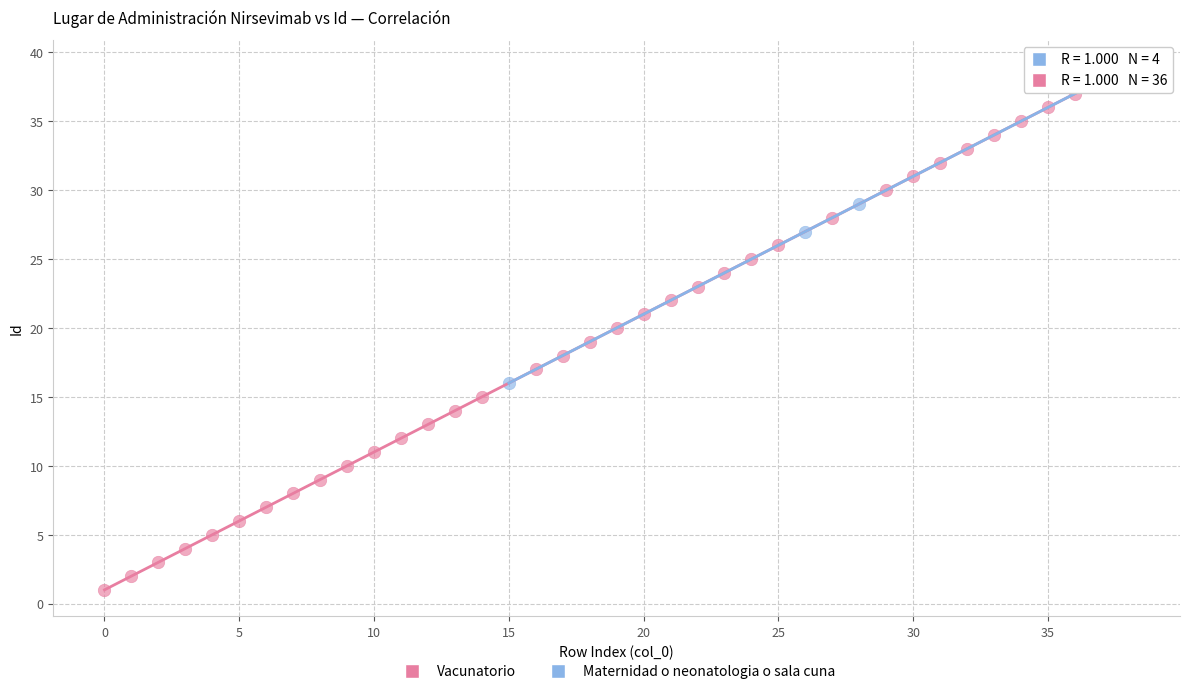

Which series has the largest Y range (max minus min)?

Vacunatorio